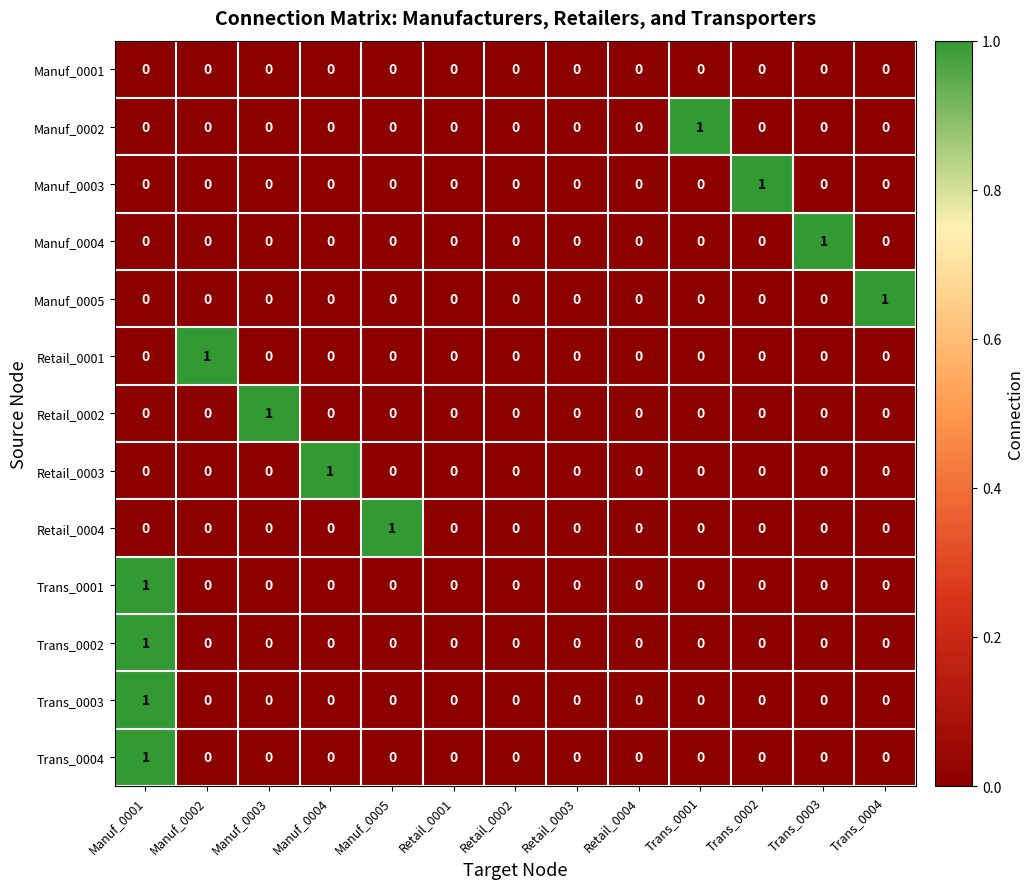

Between Retail_0001 and Trans_0002, which series saw the biggest shift?

Manuf_0003